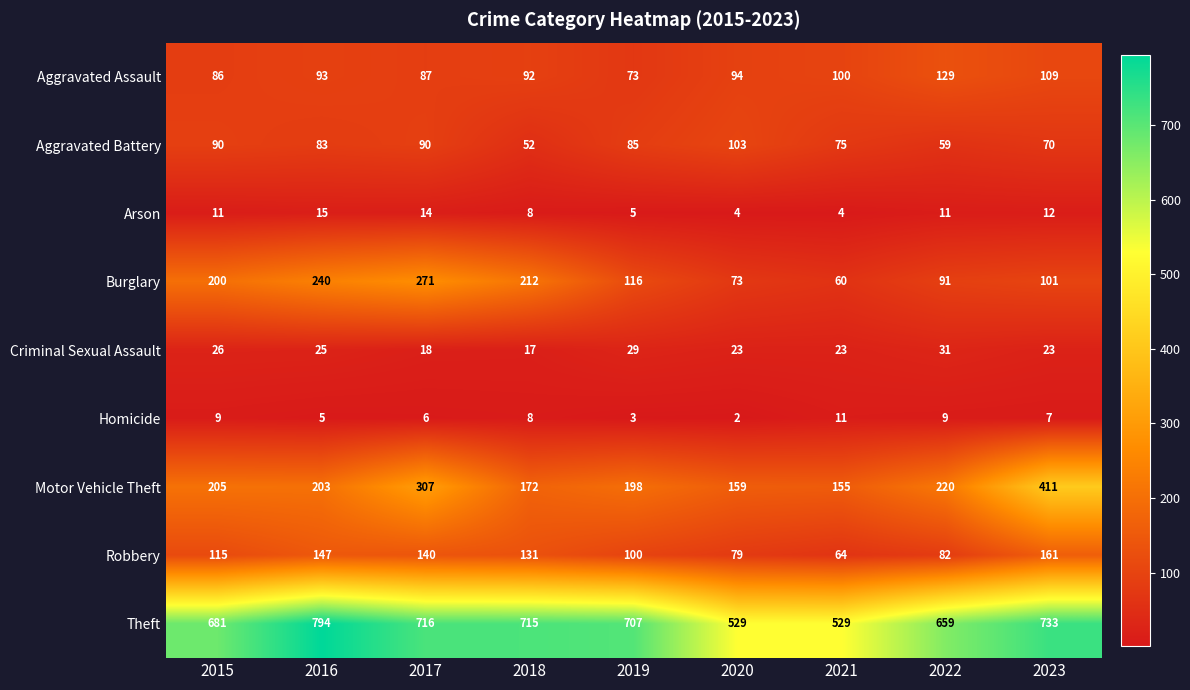

What is the difference between the second highest and minimum values in the Motor Vehicle Theft series?

152